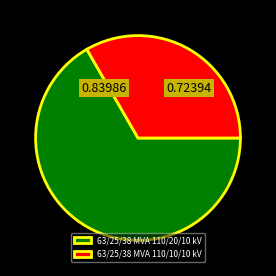

Is there a majority slice in this chart?

Yes